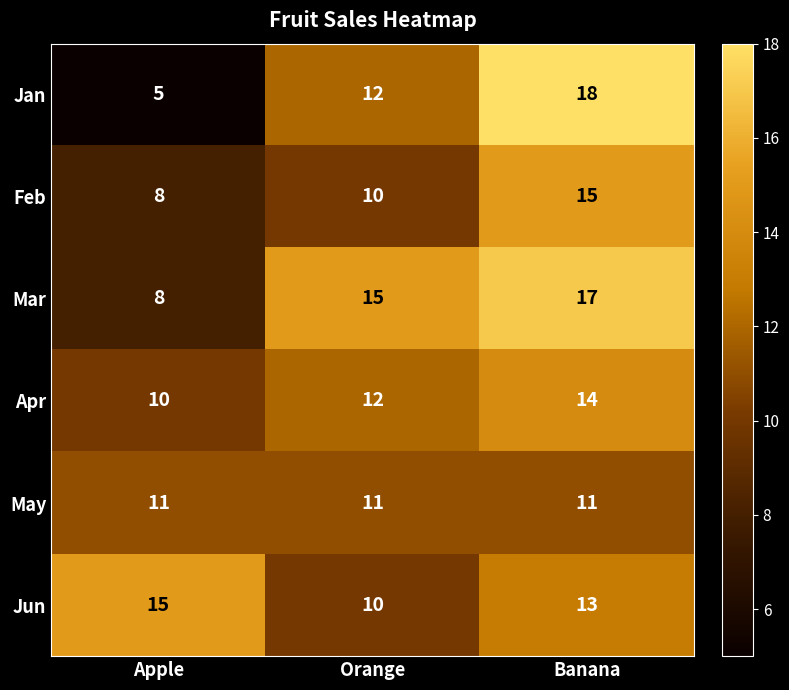

Which category has the lowest value in the Mar series?

Apple